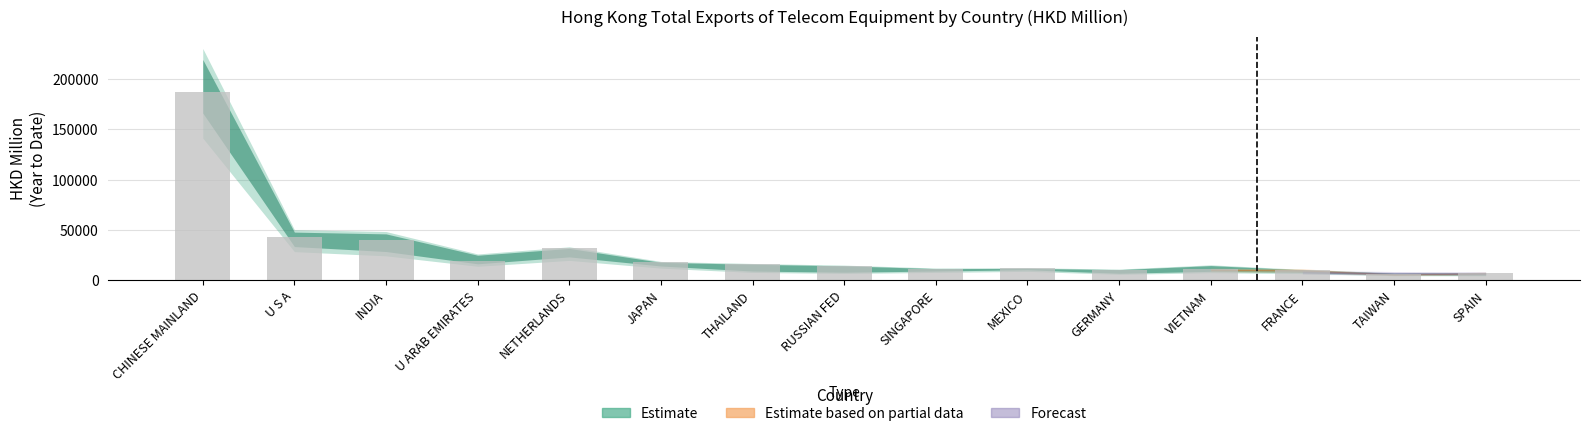

What is the value of the 1st bar from the left?

187619.3